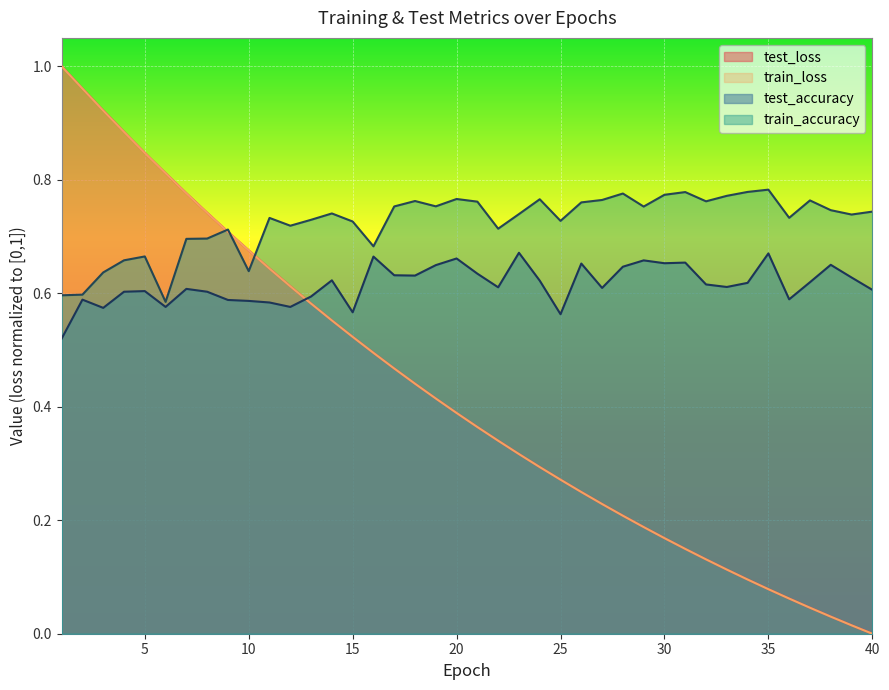

Does the chart display data point markers on the line(s)?

No